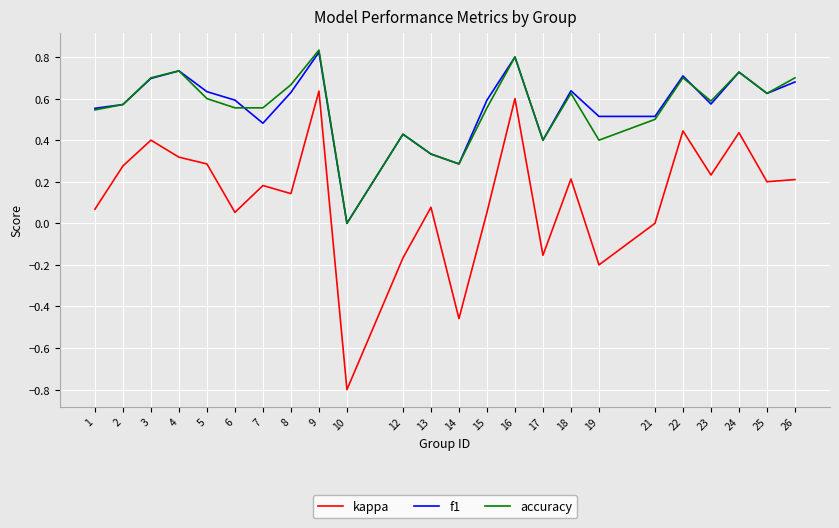

What is the total value across all series at 21?

1.0